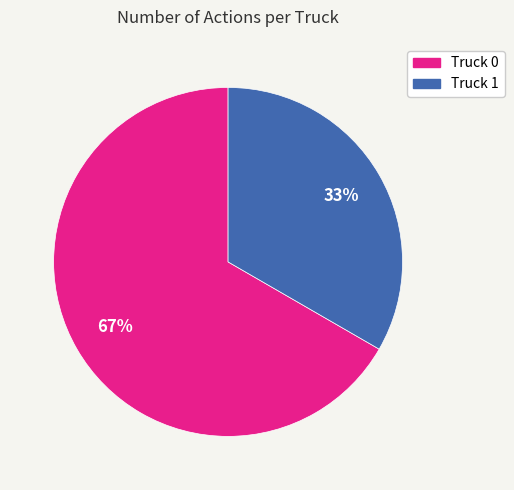

How many slices are in this pie chart?

2